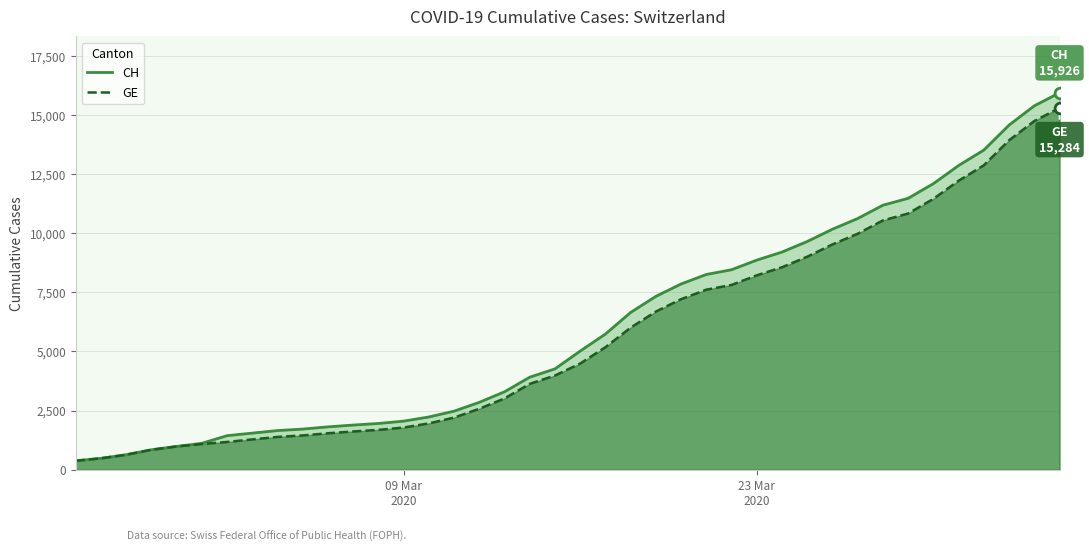

Which series reaches the minimum Y coordinate?

CH